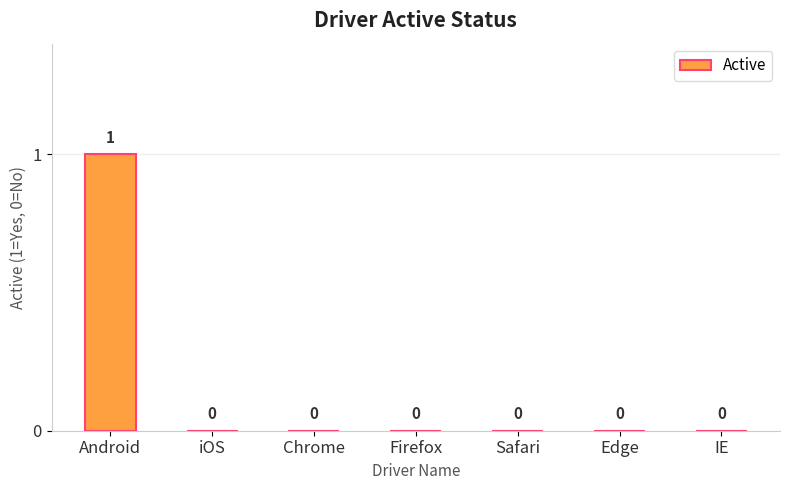

What is the sum of all values?

1